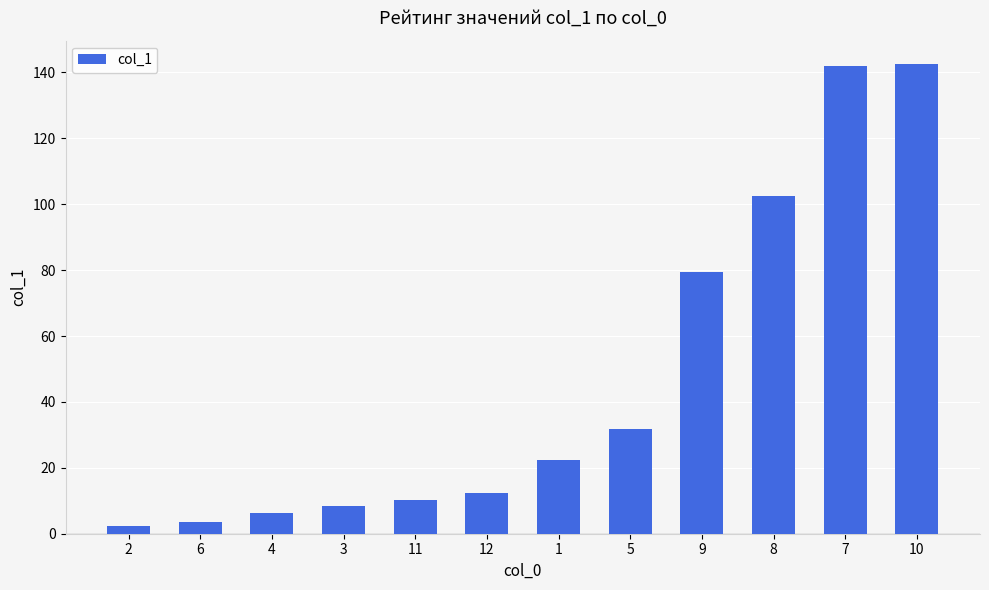

What is the difference between the maximum and minimum values?

140.1